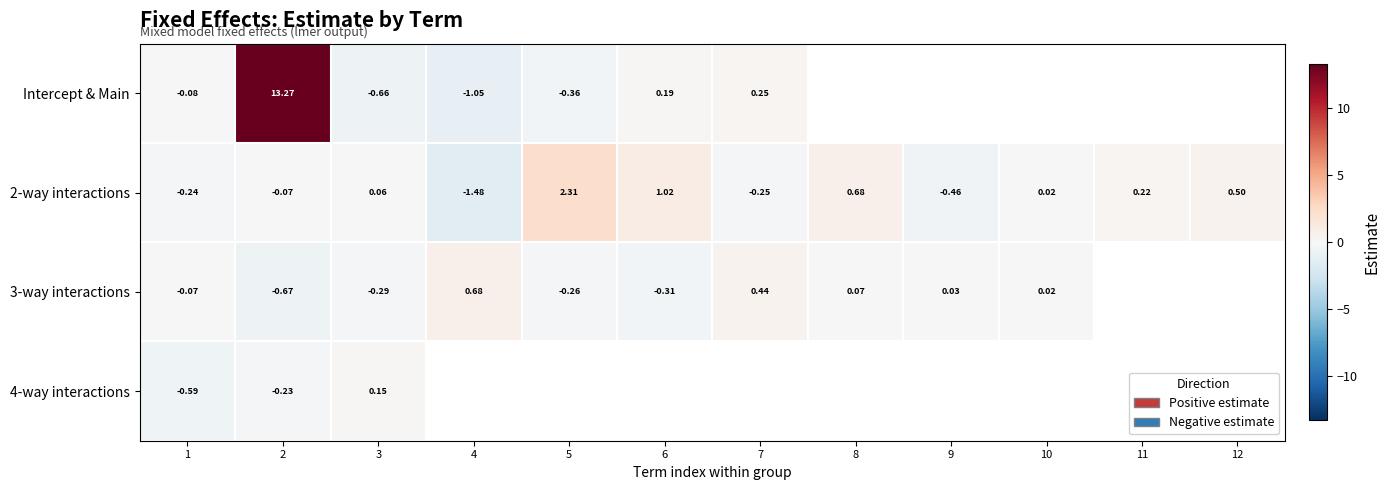

Which has a higher value, 4 or 9?

9